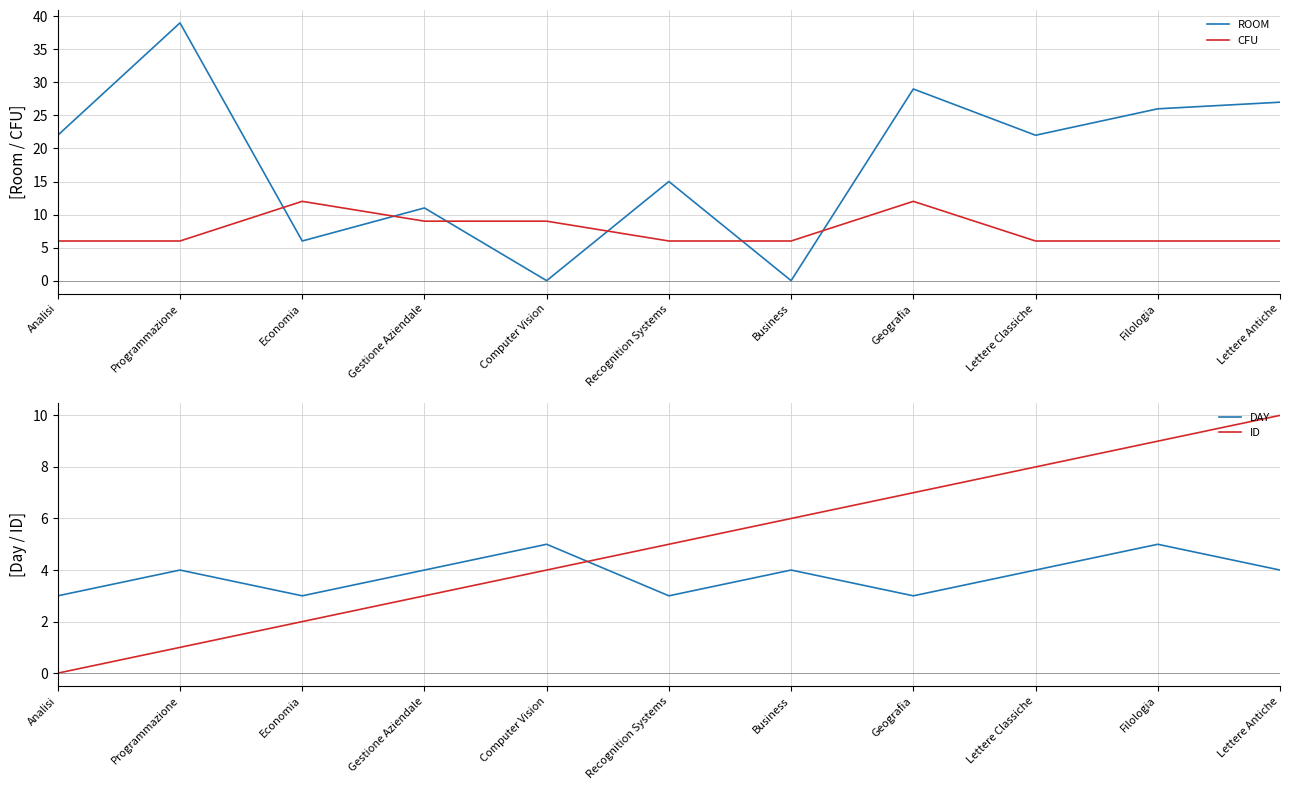

What is the difference between the second highest and second lowest values in the ID series?

8